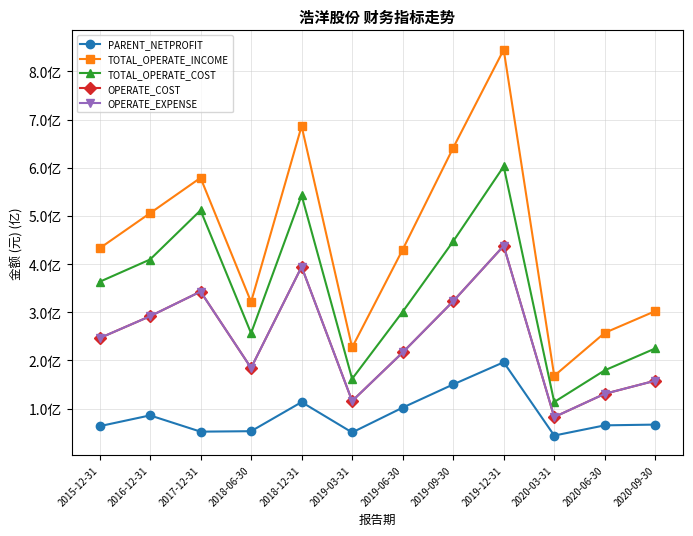

Is this an area chart (filled region under the line)?

No